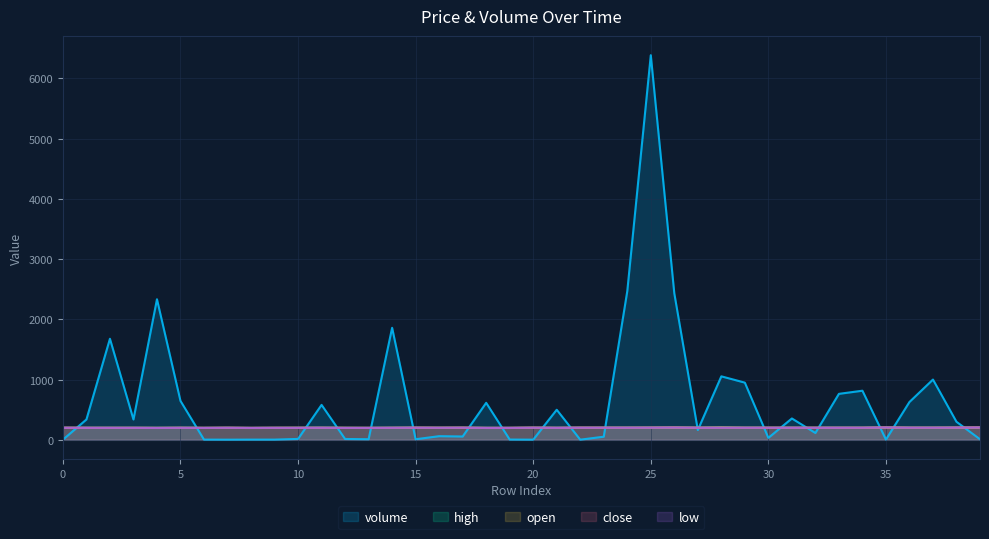

Reading left to right, transcribe all the data shown in this chart.

volume: 2.6	338.2	1678.2	338.2	2334.2	646.5	4.0	3.0	4.0	4.0	15.5	580.5	14.5	10.0	1860.4	10.0	61.0	55.7	615.0	5.0	3.0	499.8	3.0	52.3	2469.1	6385.9	2431.8	163.1	1054.4	950.0	32.9	355.1	114.3	763.7	815.8	5.0	628.5	1001.3	300.0	10.0
high: 200.9	200.0	200.0	200.0	199.4	200.9	199.0	200.7	198.5	199.9	200.7	201.0	200.0	199.0	200.7	202.0	202.0	202.0	199.1	199.1	201.9	199.9	201.9	201.9	202.0	203.5	206.0	201.4	205.4	201.4	201.4	201.3	201.2	201.4	201.4	205.1	202.0	202.0	203.0	204.9
open: 200.9	200.0	200.0	199.9	199.4	200.0	199.0	200.7	198.5	199.9	200.7	201.0	200.0	199.0	200.2	202.0	200.2	202.0	199.1	199.1	201.9	199.9	201.9	201.9	201.9	202.0	203.5	201.4	205.4	201.4	201.4	201.3	201.2	201.4	201.4	205.1	202.0	202.0	203.0	204.9
close: 200.9	200.0	199.9	200.0	198.4	200.9	199.0	200.7	198.5	199.9	200.0	201.0	199.0	199.0	200.7	202.0	202.0	202.0	199.1	199.1	201.9	199.9	201.9	201.9	202.0	203.5	206.0	201.4	201.4	201.4	201.4	201.3	201.0	201.4	201.4	205.1	202.0	202.0	203.0	204.9
low: 200.9	200.0	199.9	199.9	198.4	200.0	199.0	200.7	198.5	199.9	200.0	201.0	199.0	199.0	200.2	202.0	200.2	202.0	199.1	199.1	201.9	199.9	201.9	201.9	201.9	202.0	203.5	201.4	201.4	201.4	201.4	201.3	201.0	201.4	201.4	205.1	202.0	202.0	203.0	204.9